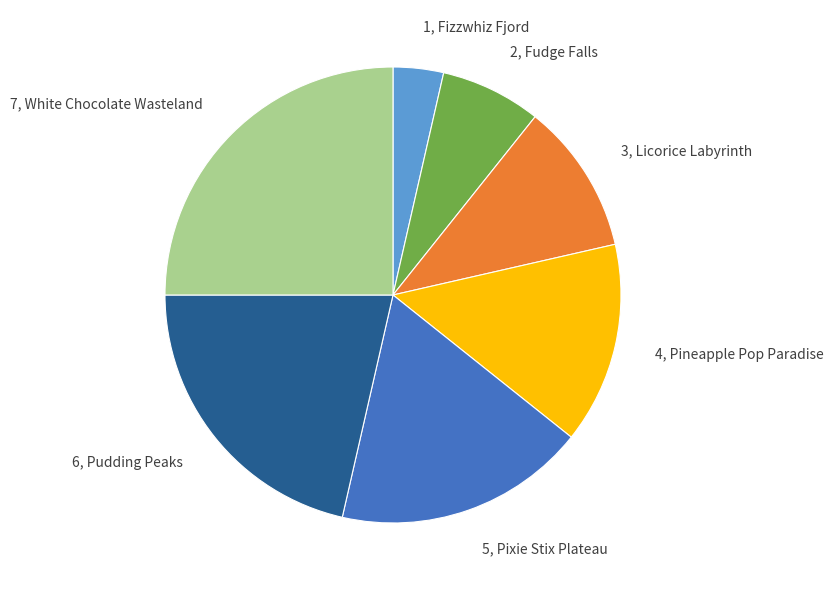

Between 5, Pixie Stix Plateau and 1, Fizzwhiz Fjord, which is larger?

5, Pixie Stix Plateau